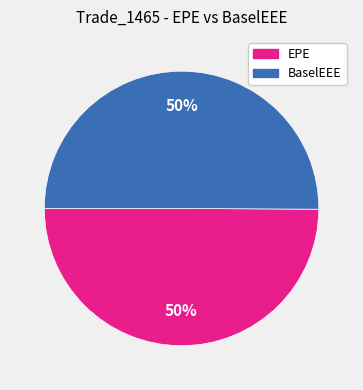

What percentage is the BaselEEE slice, to the nearest percent?

50%